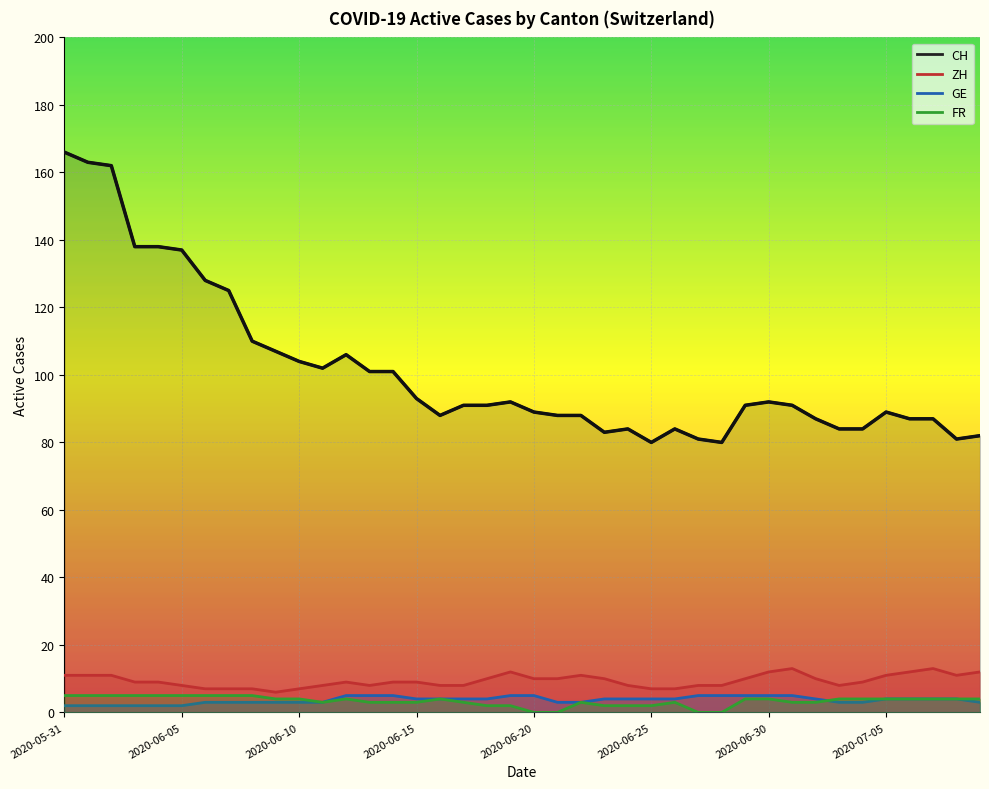

Which series has the largest total across all categories?

CH